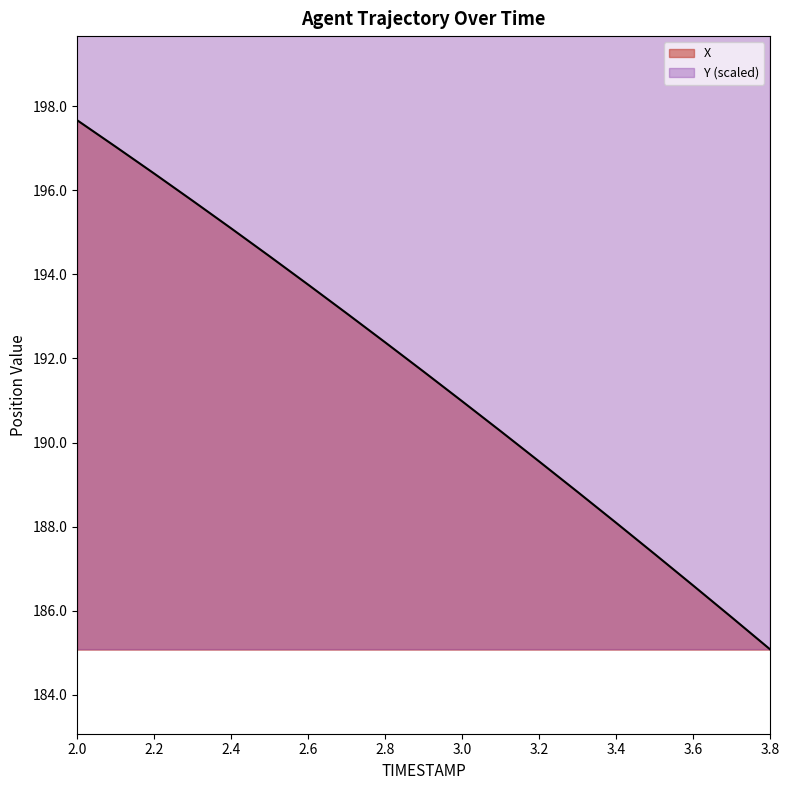

True or false: Y has a value of 1312.9 at 2.9.

True